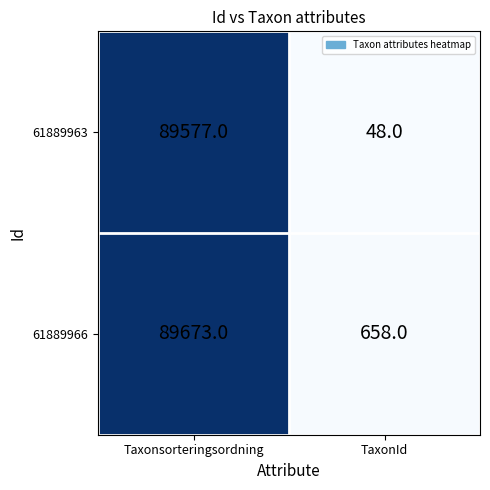

Which series has the widest spread of values?

61889963